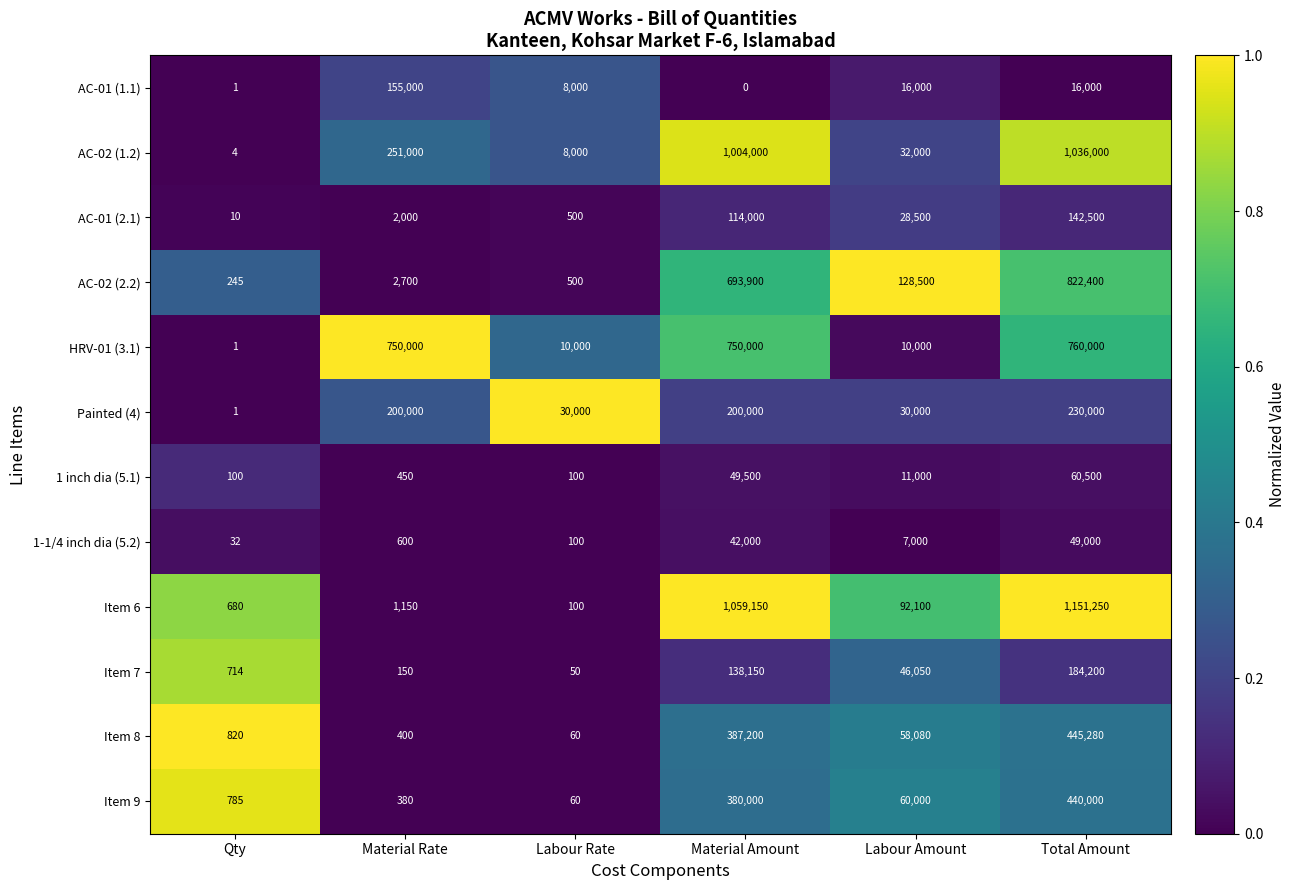

What is the sum of the HRV-01 (3.1) values at Qty and Labour Rate?

10001